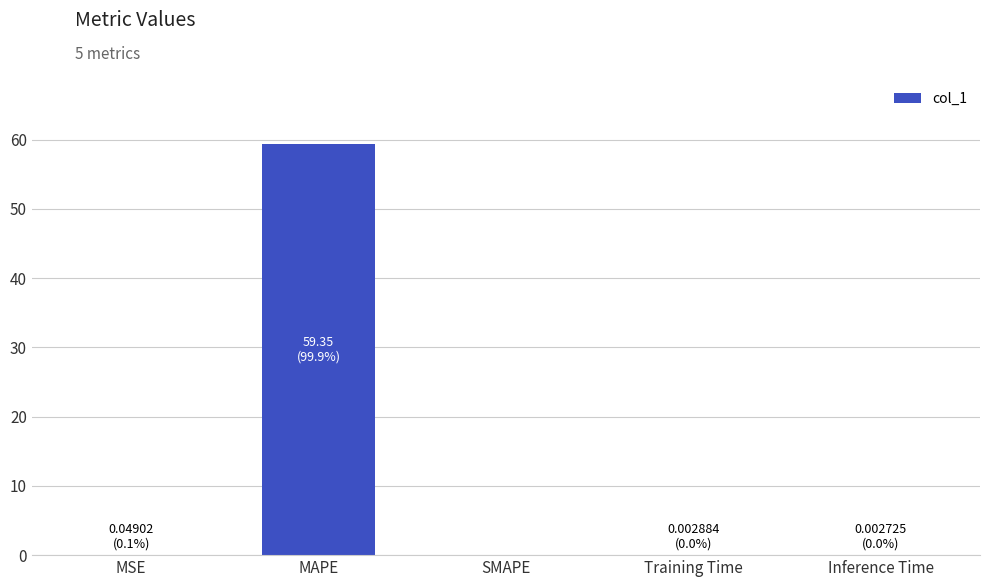

The value at SMAPE is 0.0. True or false?

True